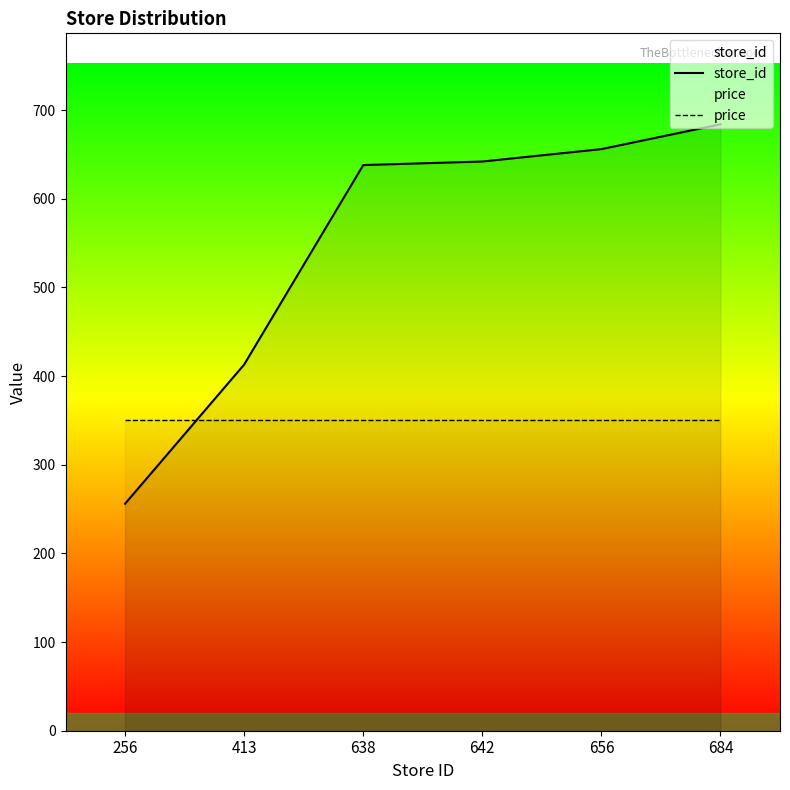

What is the approximate value of price at 413?

350